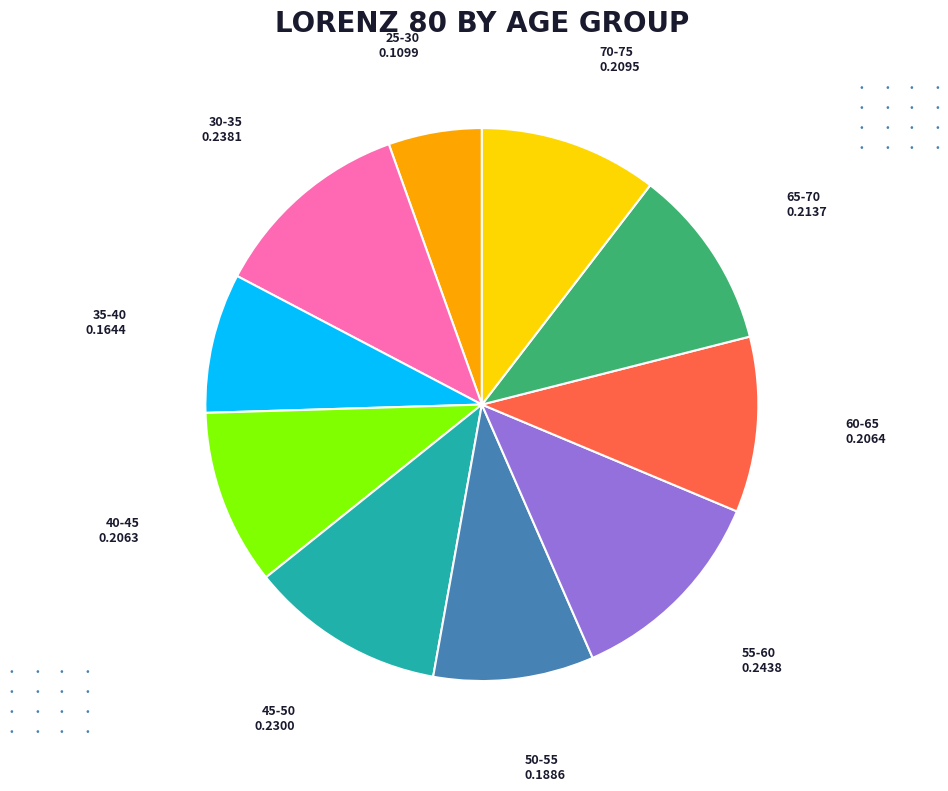

Is there a majority slice in this chart?

No